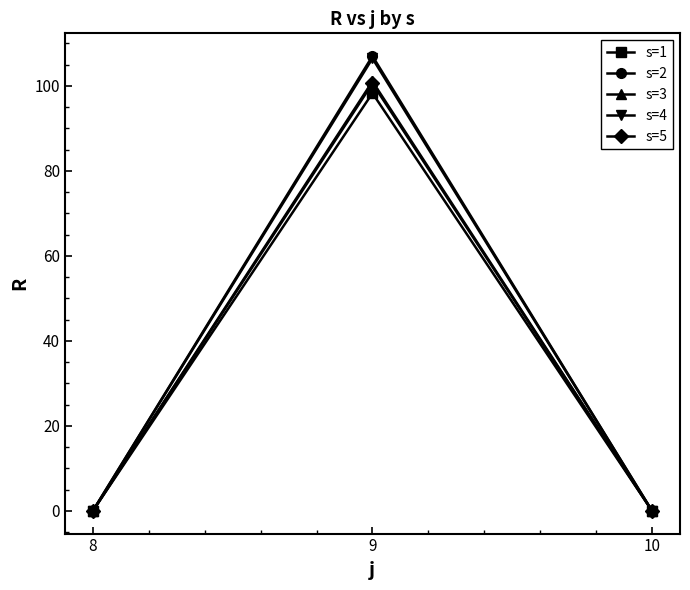

At how many categories does at least one series exceed 6?

1